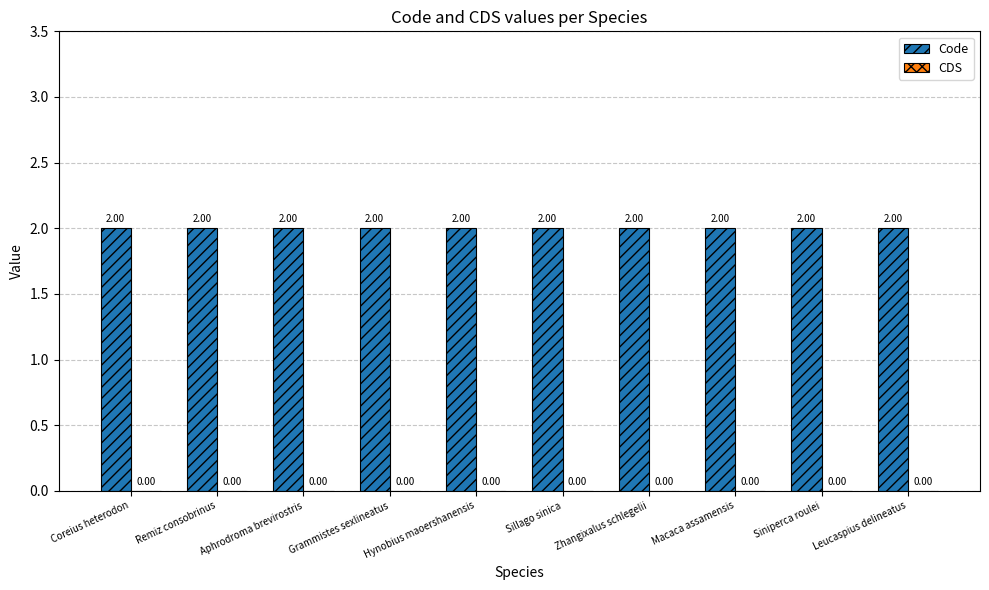

Count the number of data series in this chart.

2